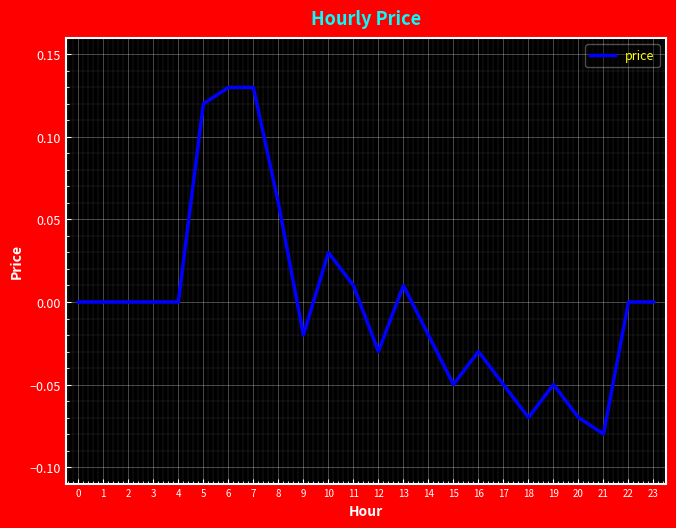

Does the chart display data point markers on the line(s)?

No